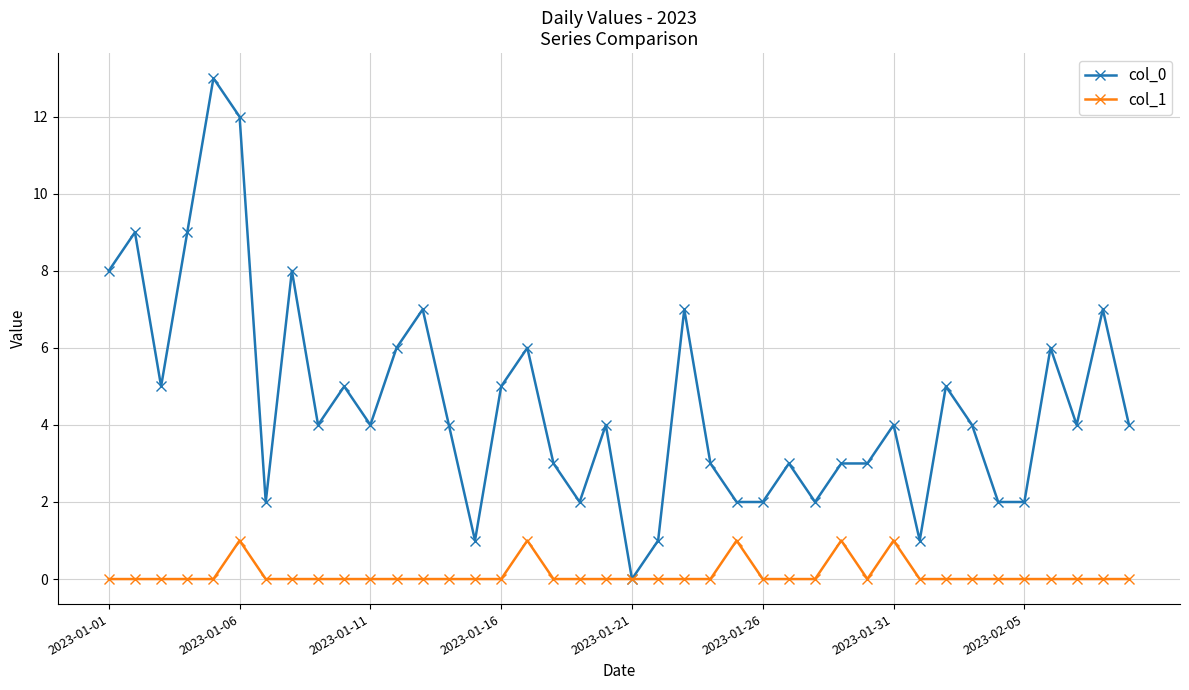

Which series has the largest range (max minus min)?

col_0